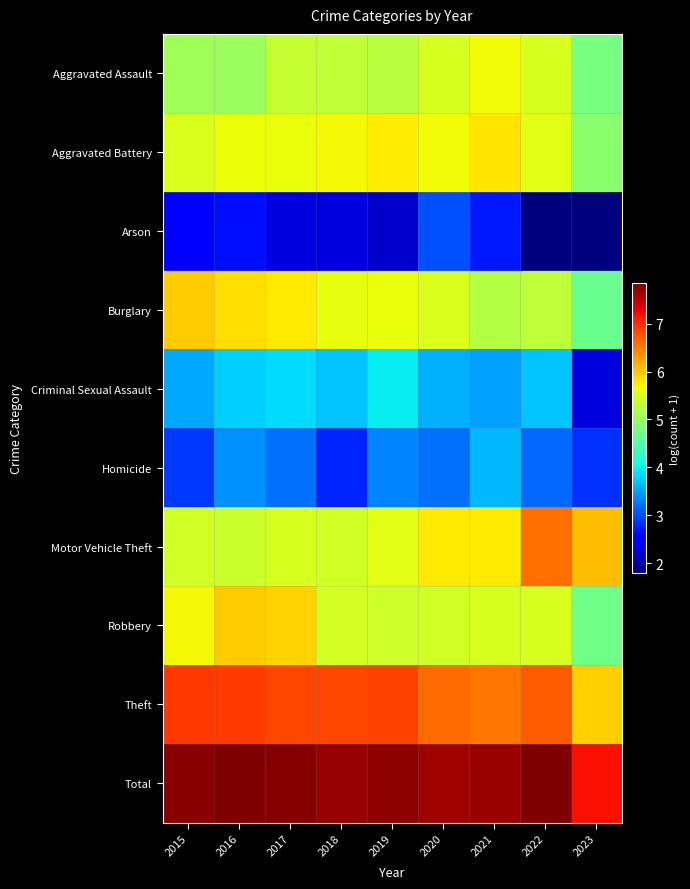

What is the spread (max minus min) of values at 2021?

5.0